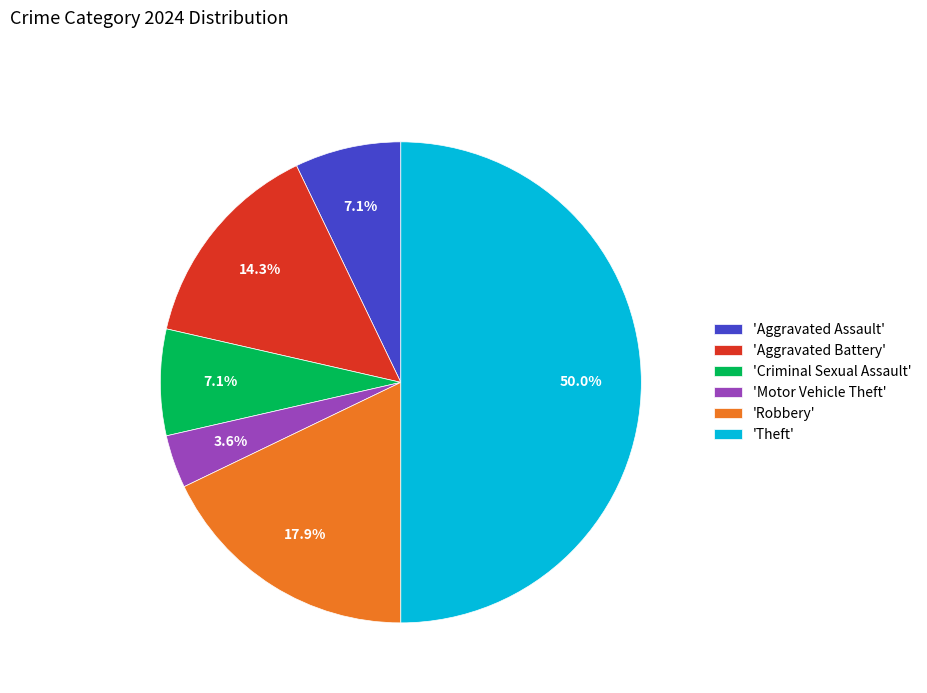

Combined, what portion of the pie is 'Robbery' and 'Criminal Sexual Assault'?

25.0%